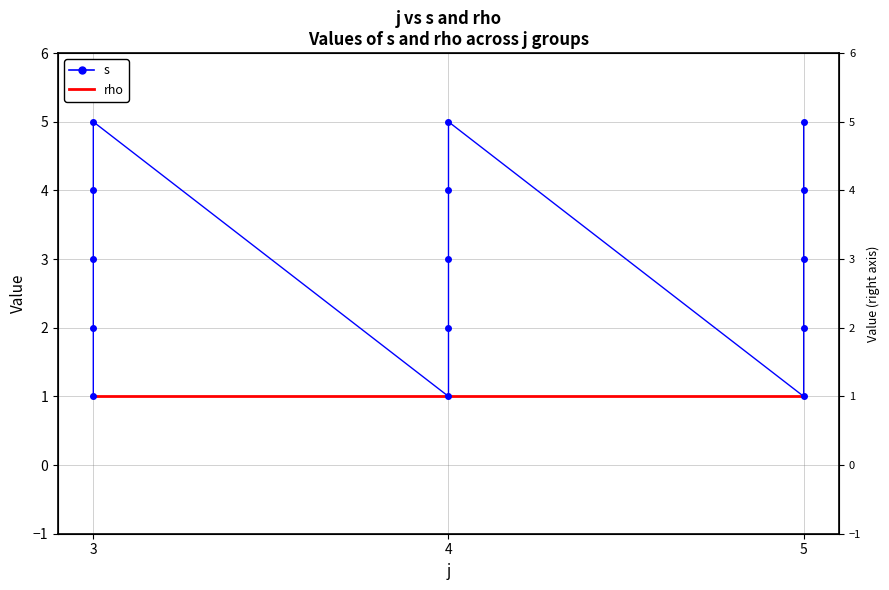

Is it true that rho equals 1 at 4?

False